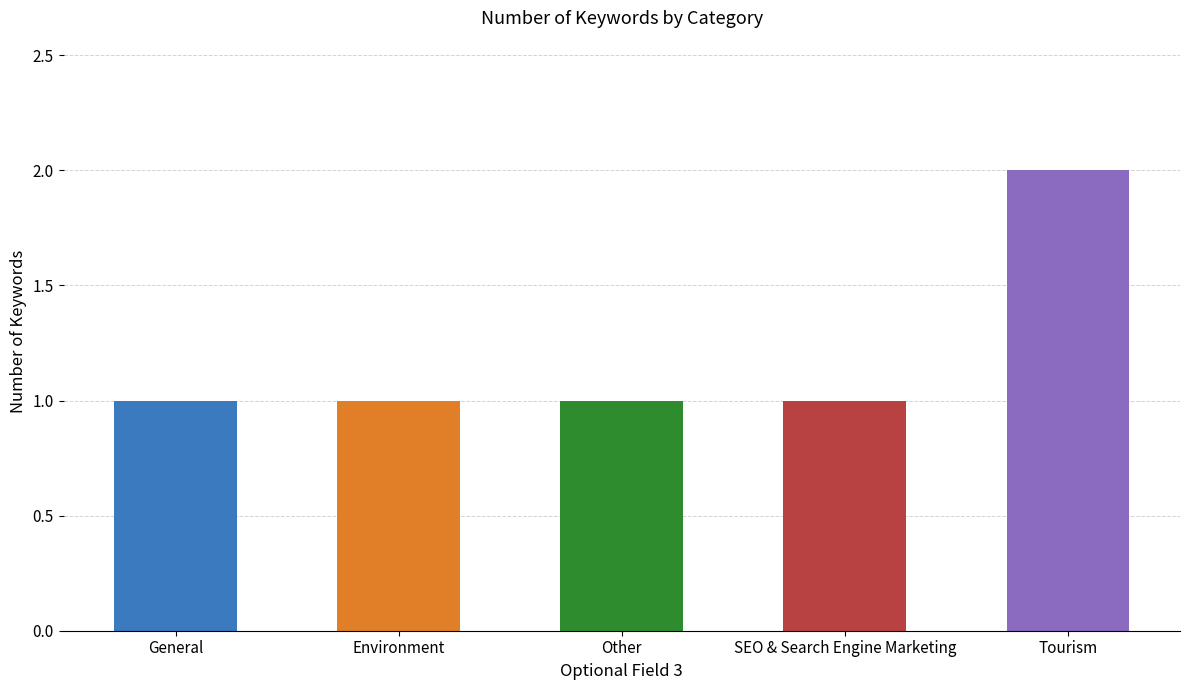

Approximately how many times larger is the value at Tourism compared to Environment?

2.0